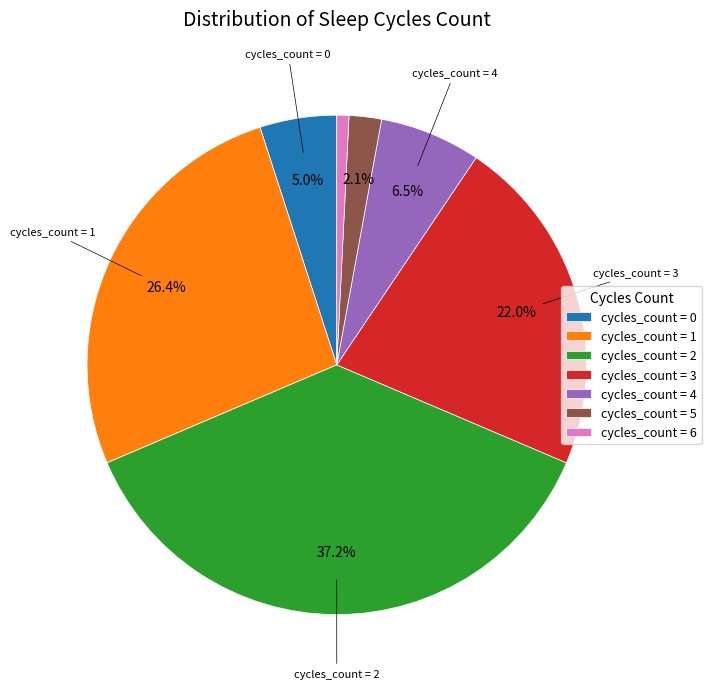

To the nearest percent, what is the difference between the largest and smallest slice percentages?

36%